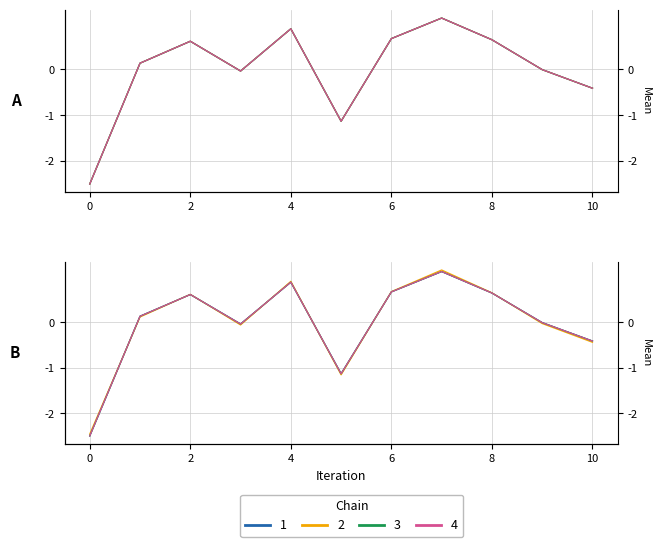

Is it true that LevelChange_Max equals 0.4 at 2?

False